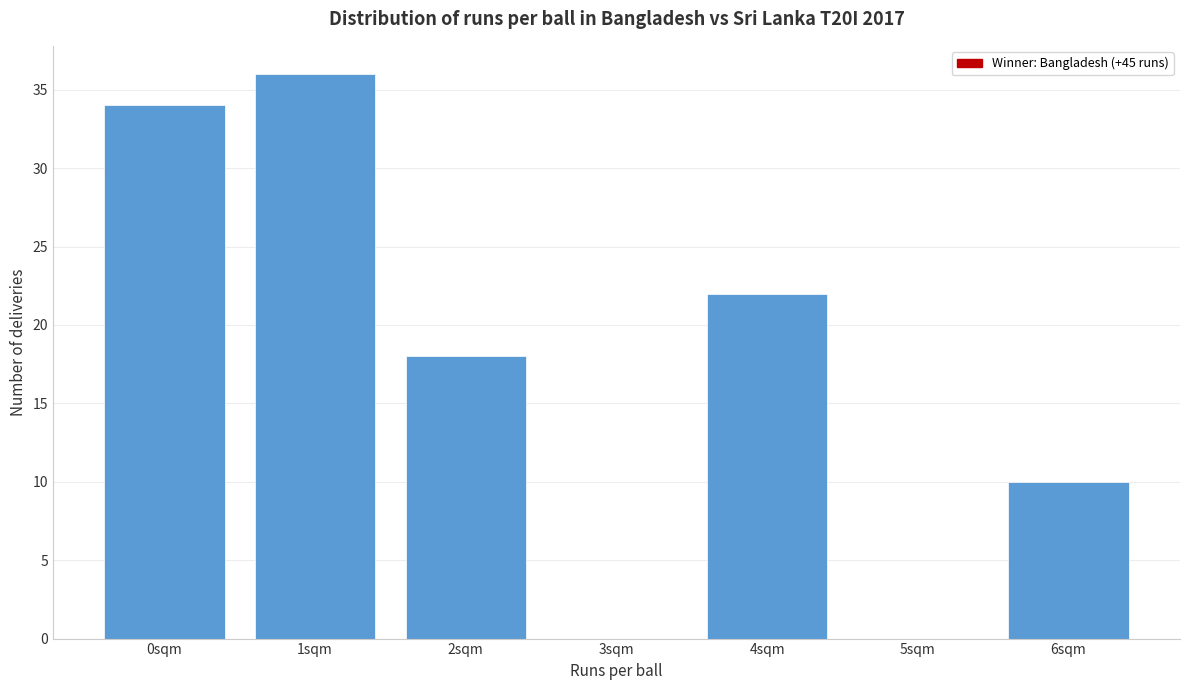

Reading left to right, what are all the values shown in this chart?

0sqm=34	1sqm=36	2sqm=18	3sqm=0	4sqm=22	5sqm=0	6sqm=10